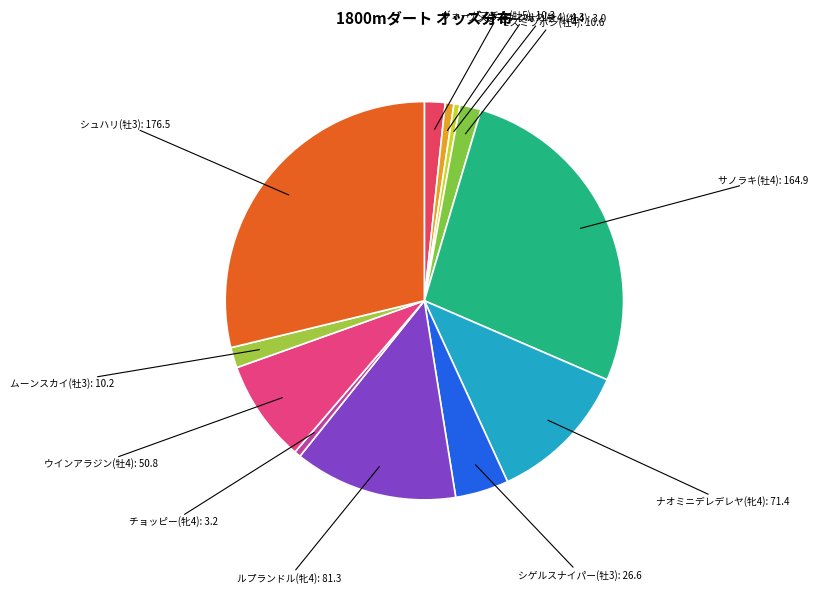

To the nearest percent, what is the average slice percentage?

8%